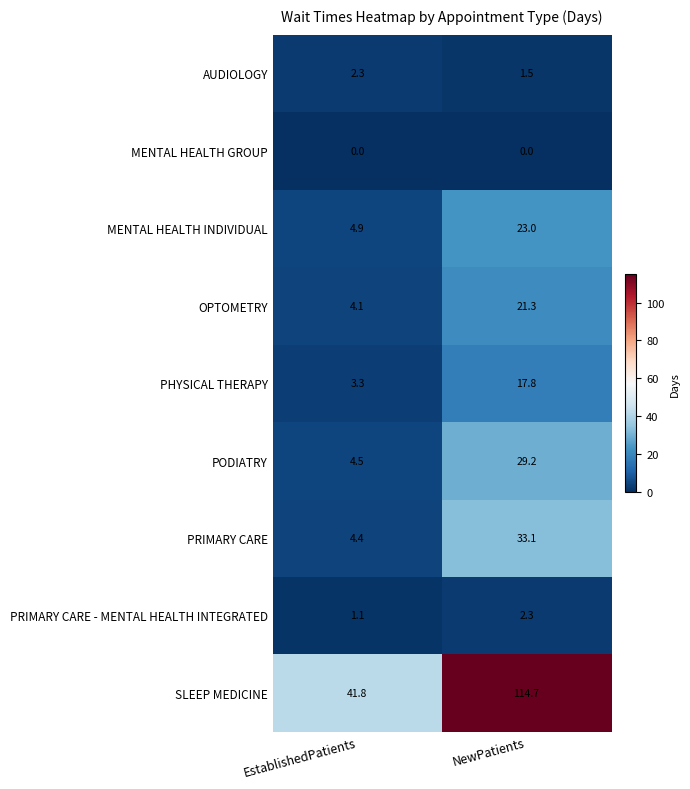

True or false: PRIMARY CARE - MENTAL HEALTH INTEGRATED has a value of 1.8 at EstablishedPatients.

False